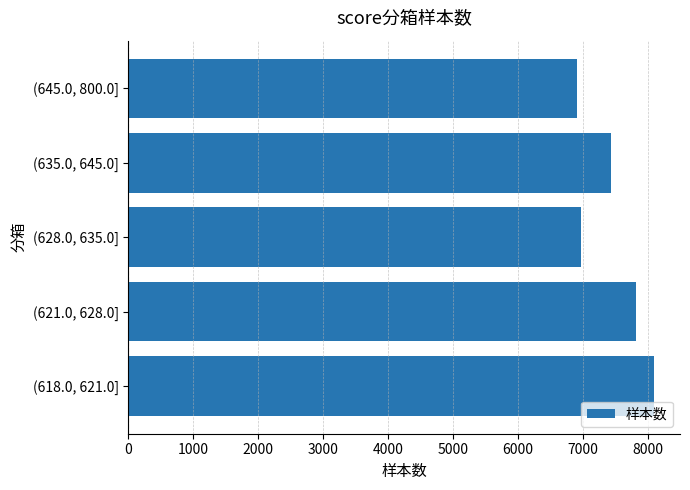

Reading bottom to top, list all the values displayed in this chart.

(618.0, 621.0]=8086	(621.0, 628.0]=7812	(628.0, 635.0]=6959	(635.0, 645.0]=7431	(645.0, 800.0]=6901